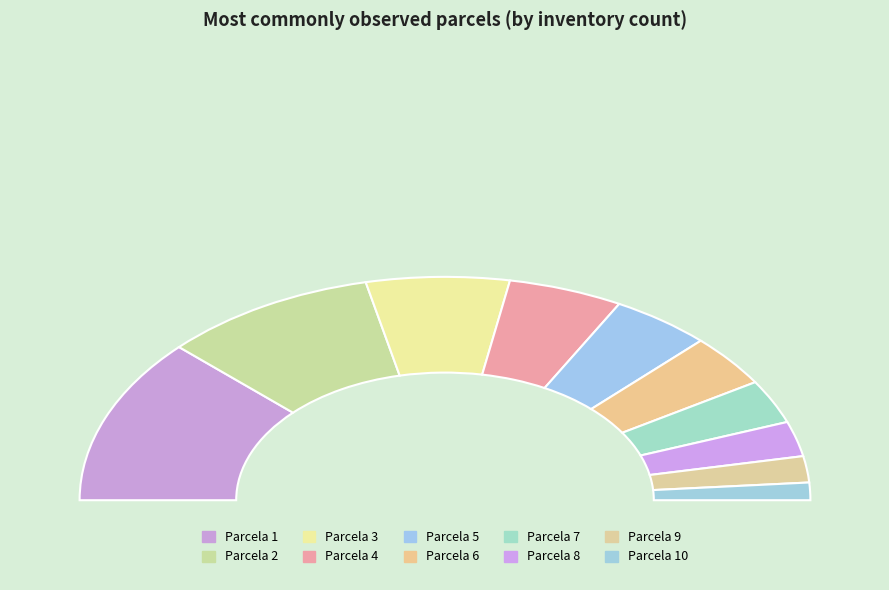

Which slice is the largest?

1